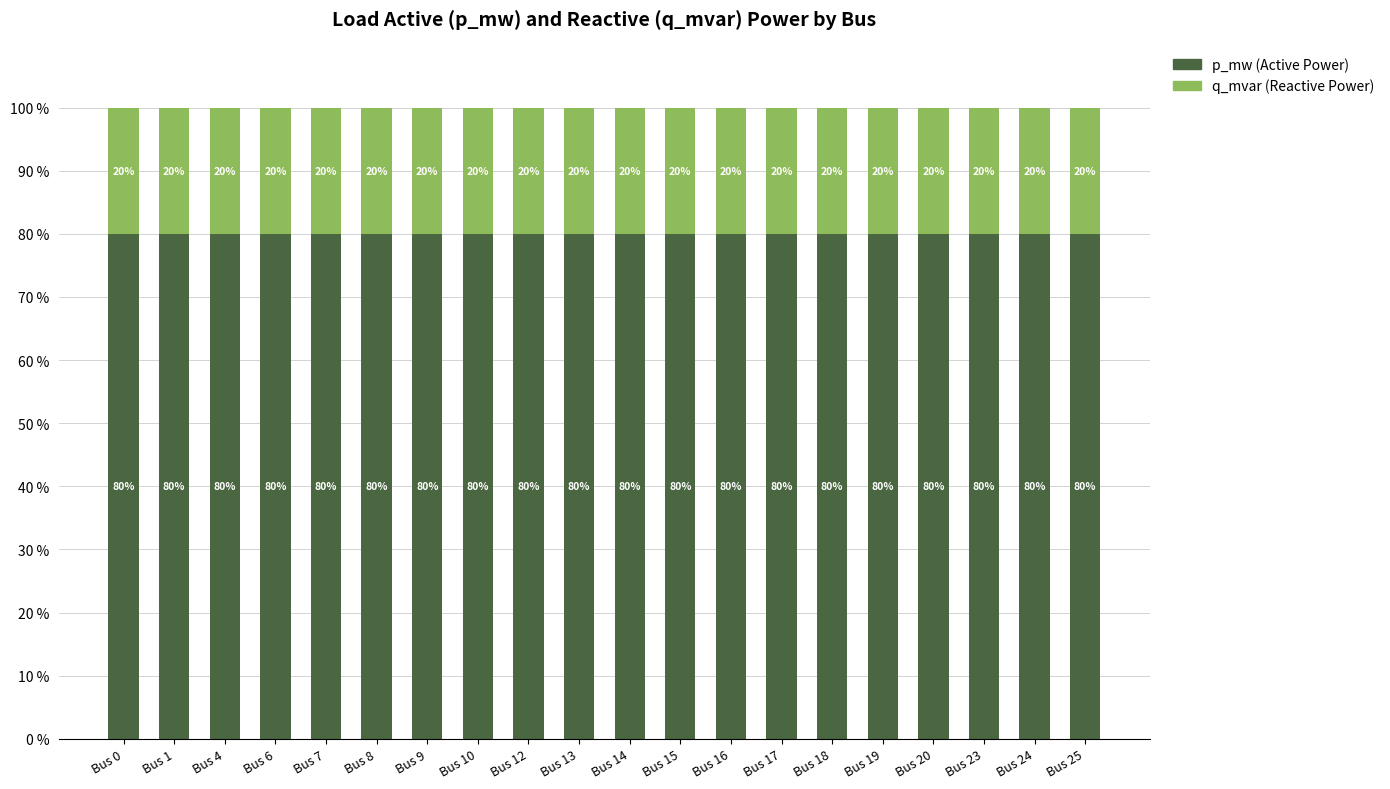

What is the total value across all series at Bus 14?

100.0